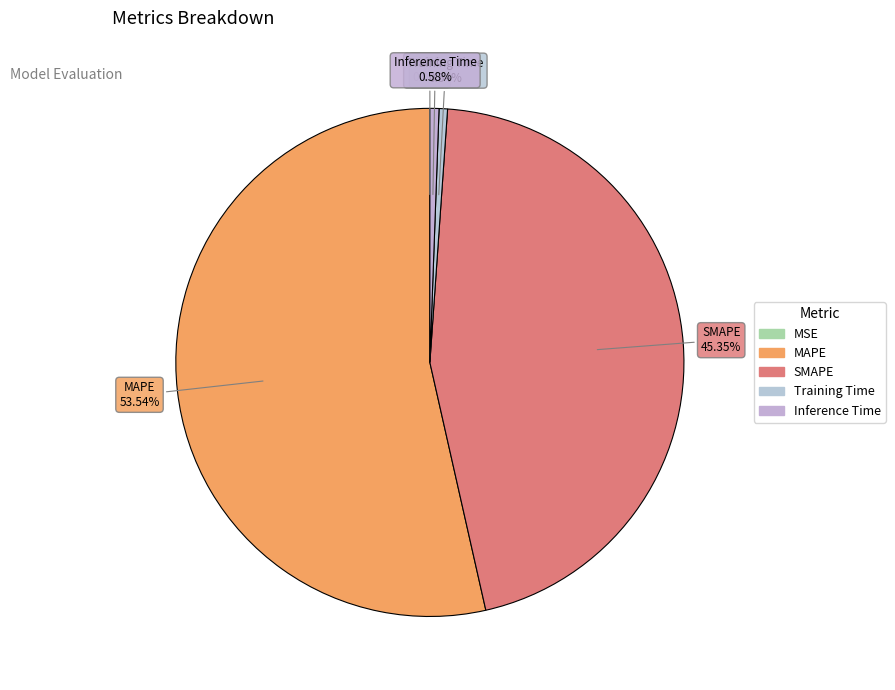

To the nearest percent, what is the combined percentage of MAPE and SMAPE?

99%